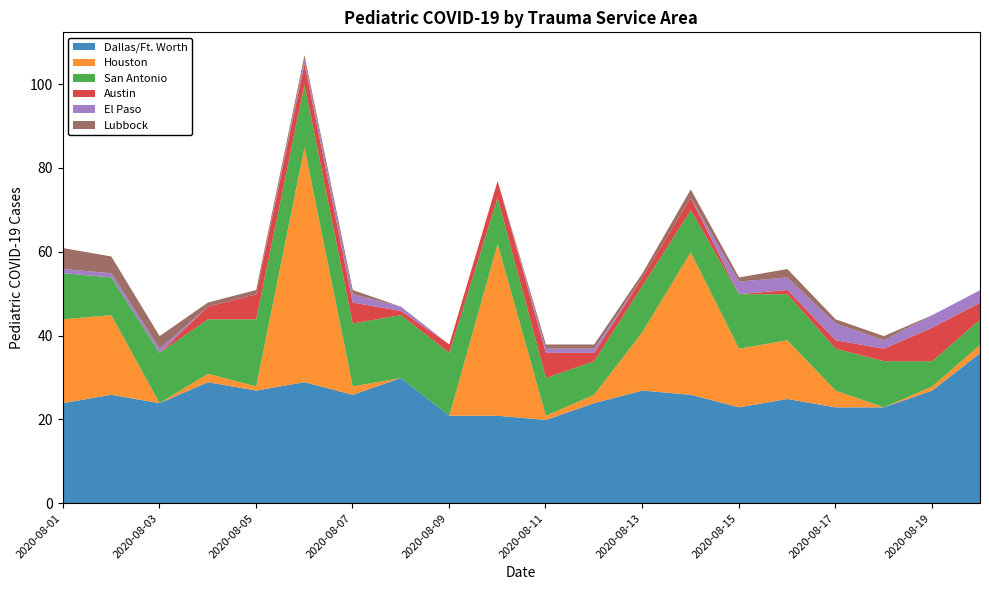

What is the maximum value for Austin?

8